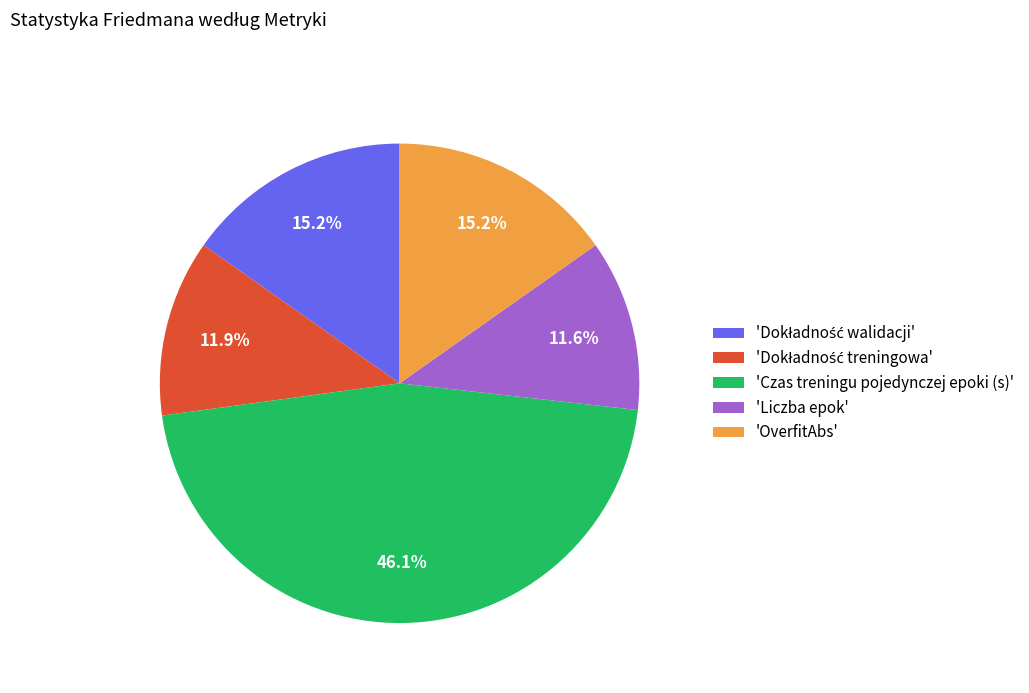

Count the number of slices in the pie.

5